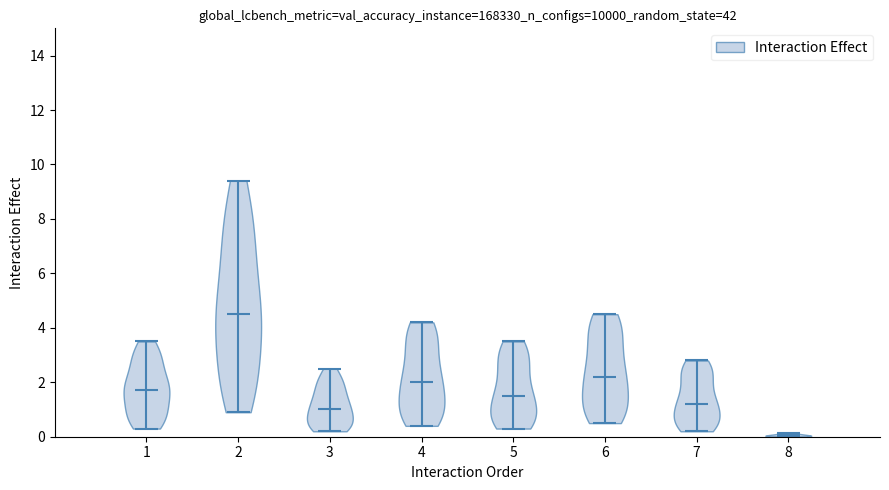

Reading left to right, read every violin against the y-axis: where its median line is, and the lowest and highest points it reaches. The values are not printed on the chart, so give them approximately, as read against the axis.

1: median line 1.8, lowest point 0.4, highest point 3.6
2: median line 4.6, lowest point 1.0, highest point 9.4
3: median line 1.0, lowest point 0.2, highest point 2.6
4: median line 2.0, lowest point 0.4, highest point 4.2
5: median line 1.6, lowest point 0.4, highest point 3.6
6: median line 2.2, lowest point 0.6, highest point 4.6
7: median line 1.2, lowest point 0.2, highest point 2.8
8: median line 0.0, lowest point 0.0, highest point 0.2